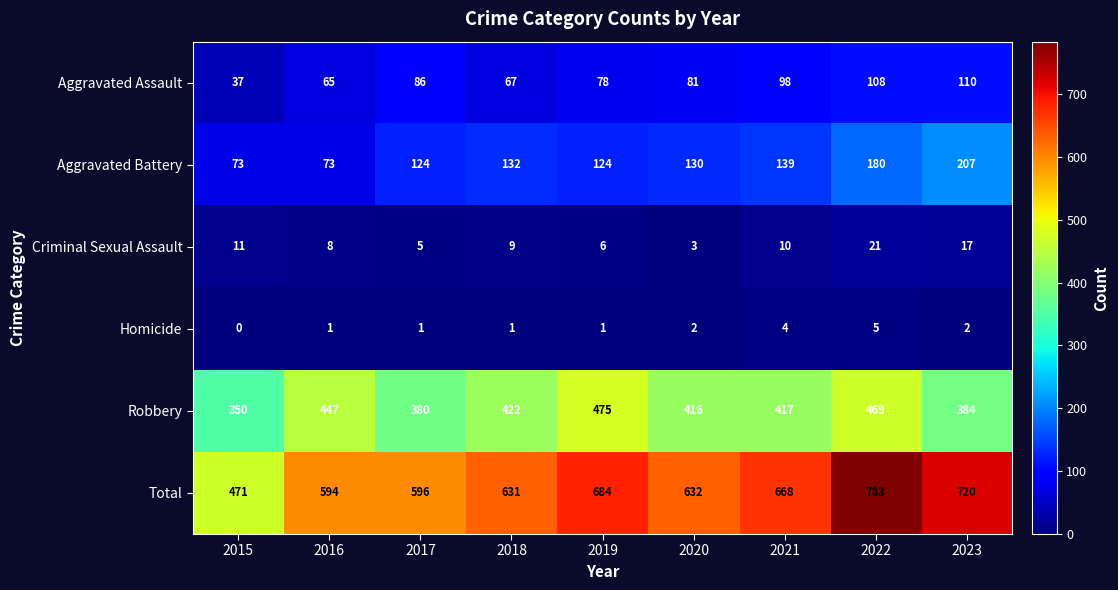

Which series has the largest range (max minus min)?

Total